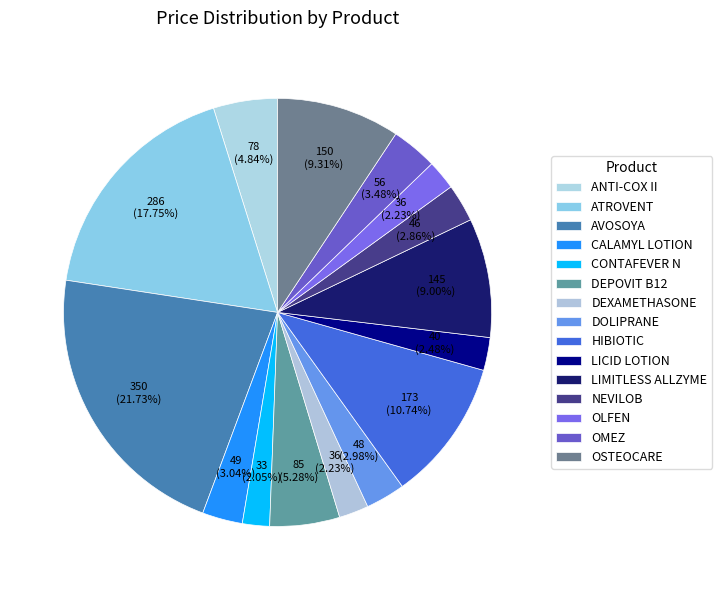

Count the number of slices in the pie.

15